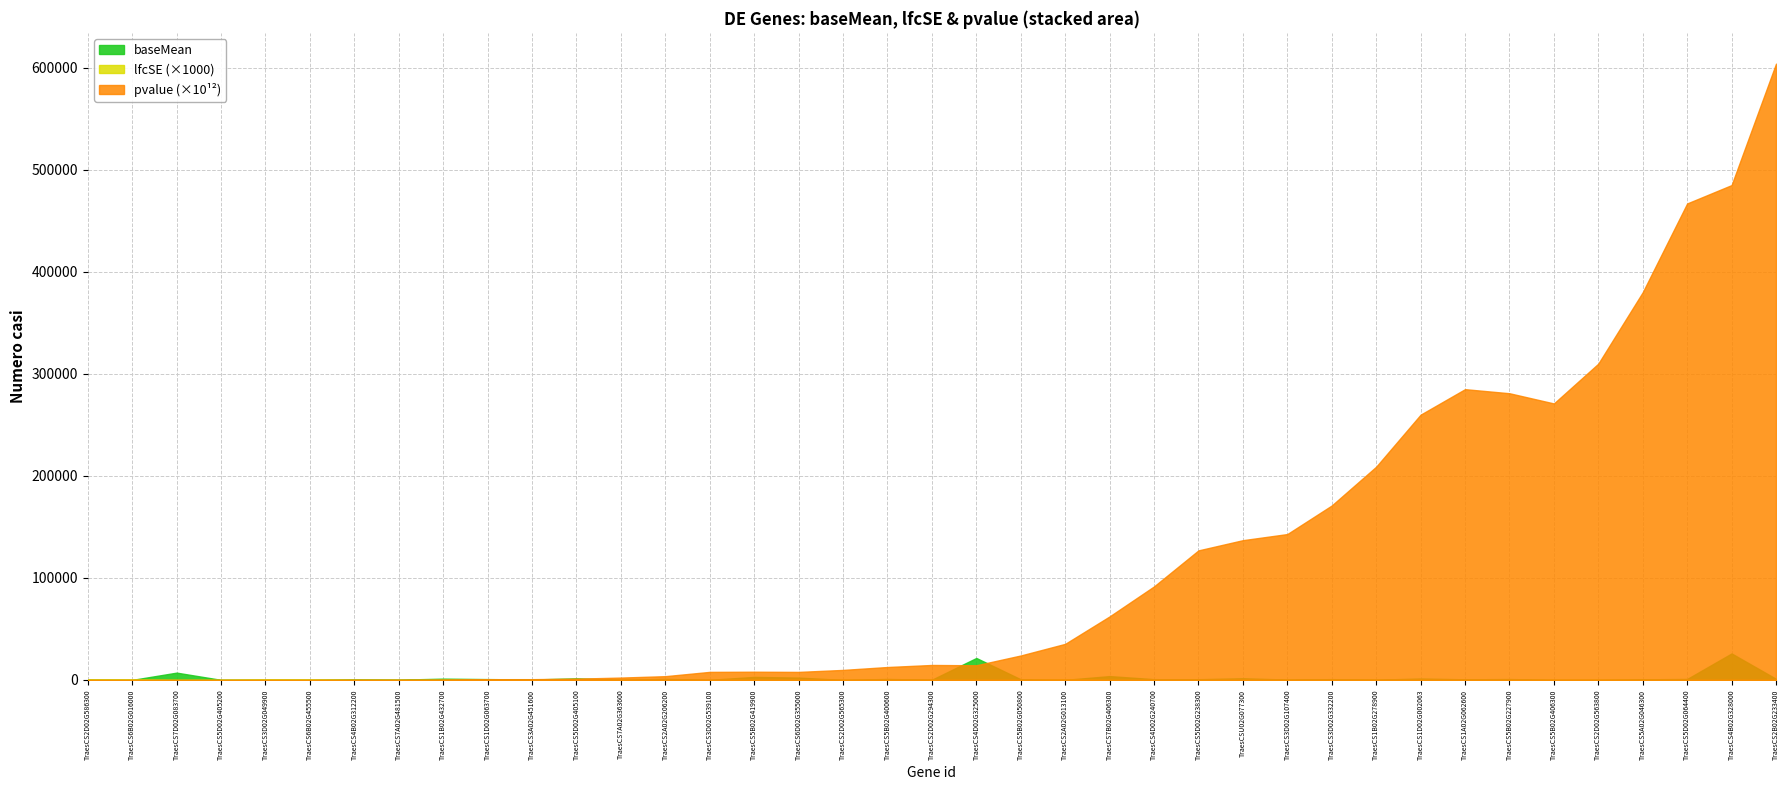

True or false: lfcSE and baseMean cross at least once.

False